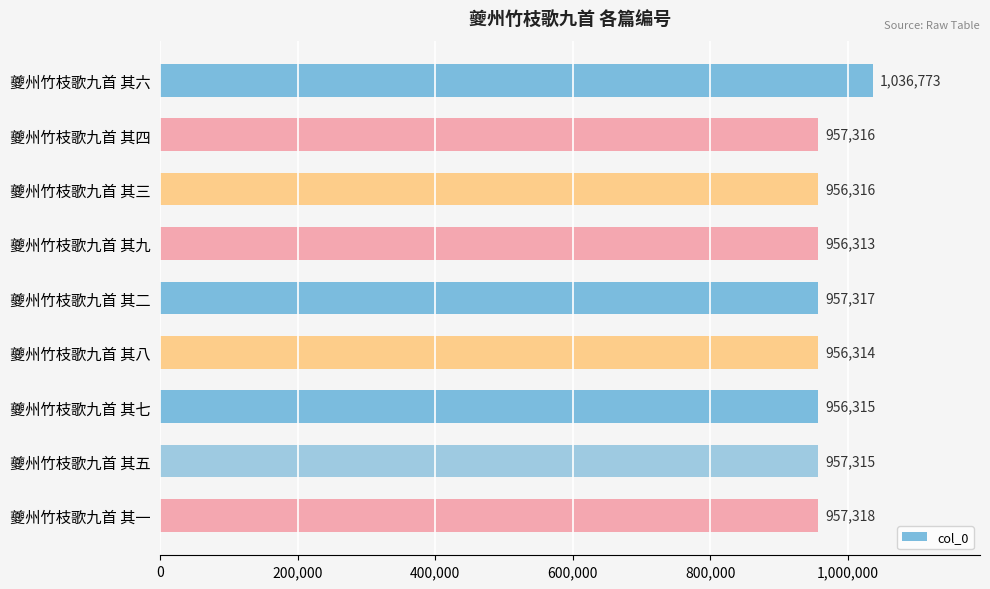

The chart shows a value of 231843 at 夔州竹枝歌九首 其六. True or false?

False